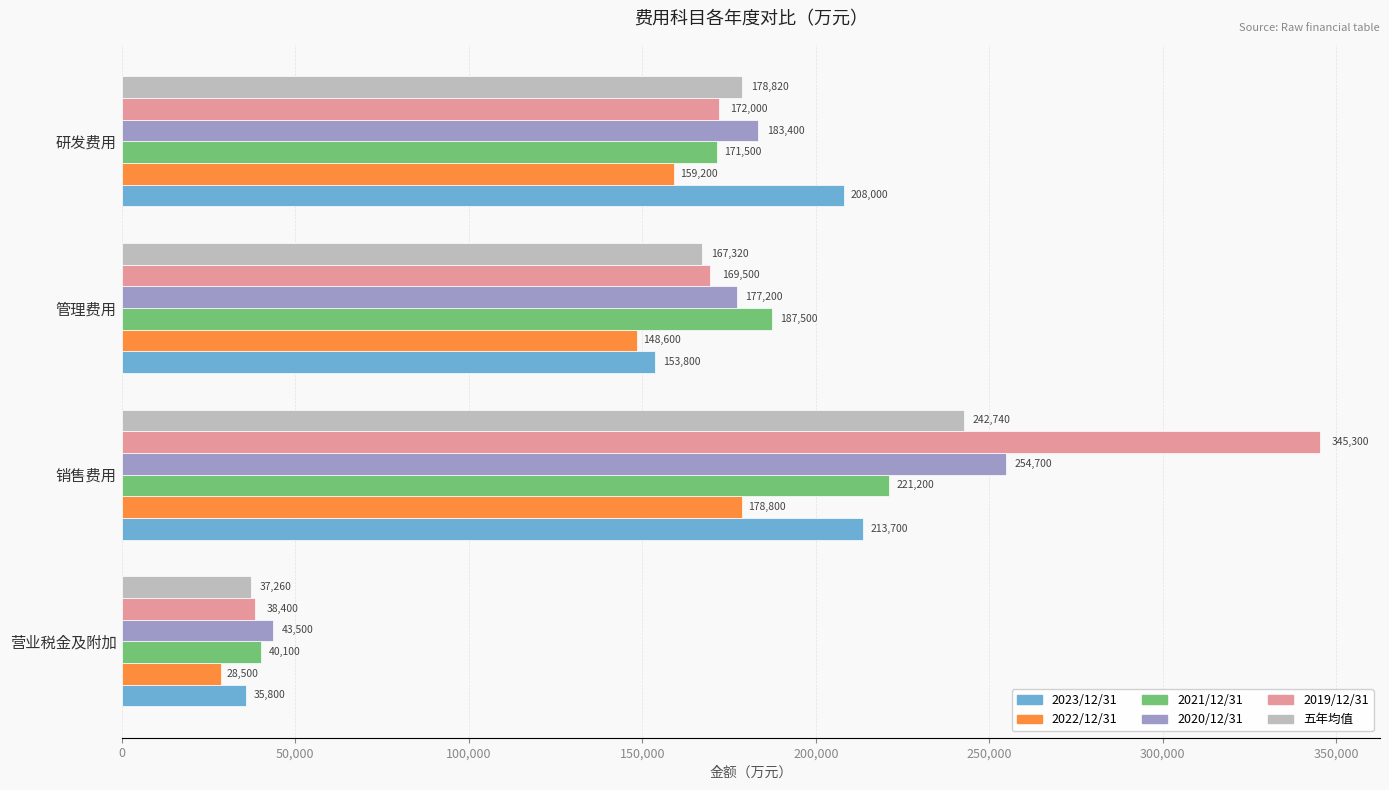

How many distinct data groups are displayed?

6